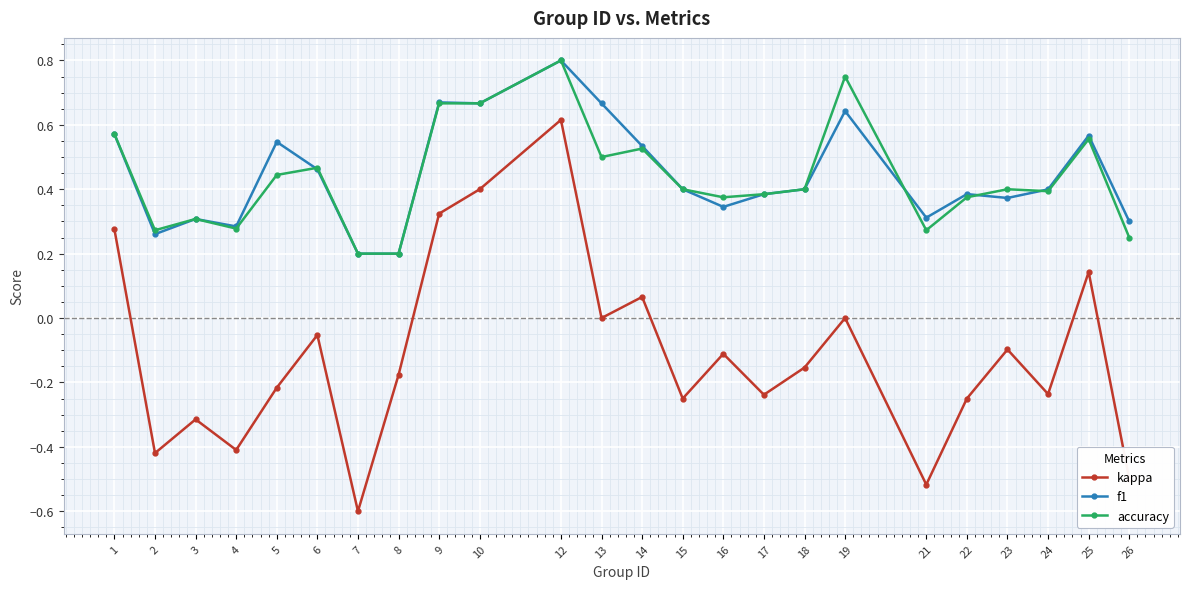

True or false: accuracy has more than 0 interior local peaks.

True